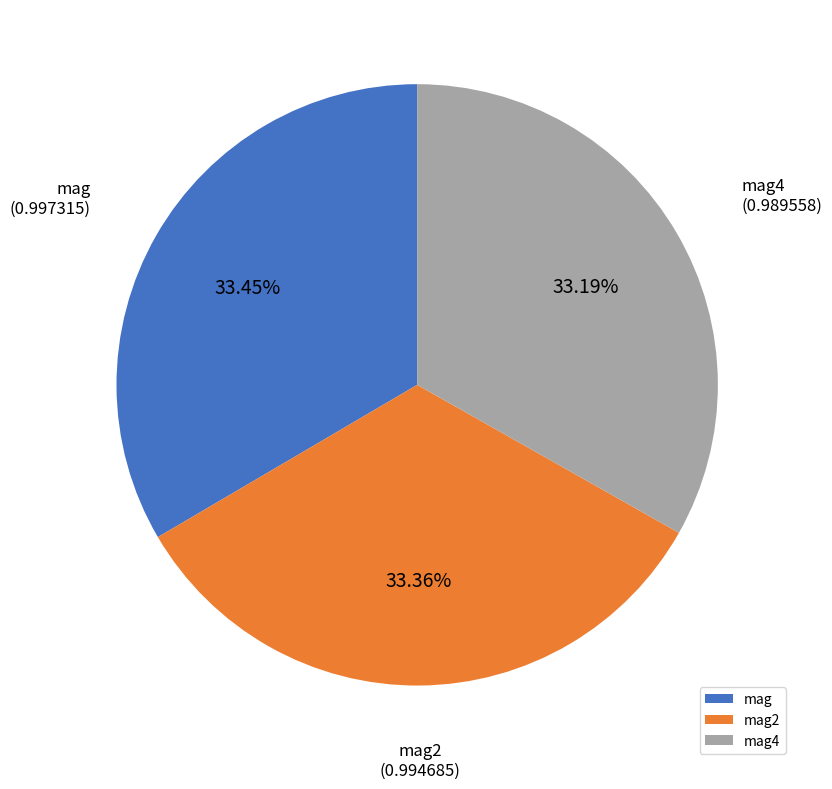

Is there any slice that represents more than half of the pie?

No